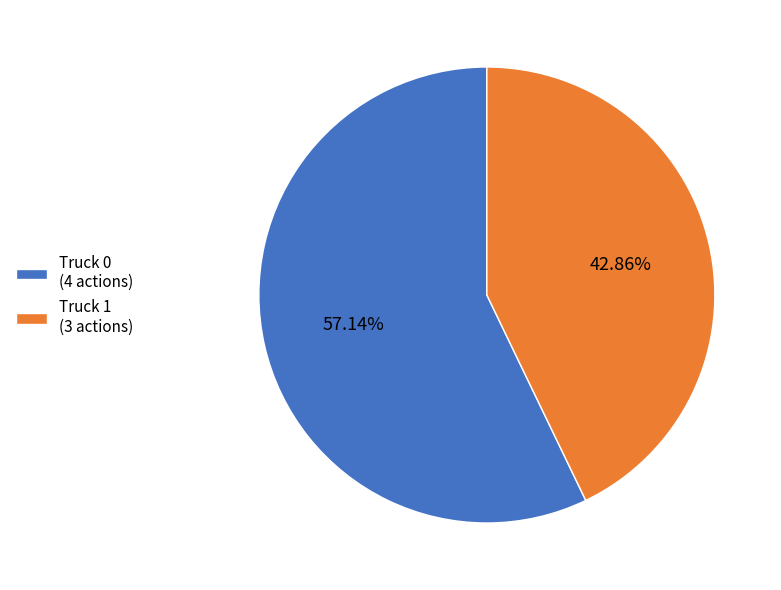

The Truck 1 slice represents 43% of the pie. True or false?

True